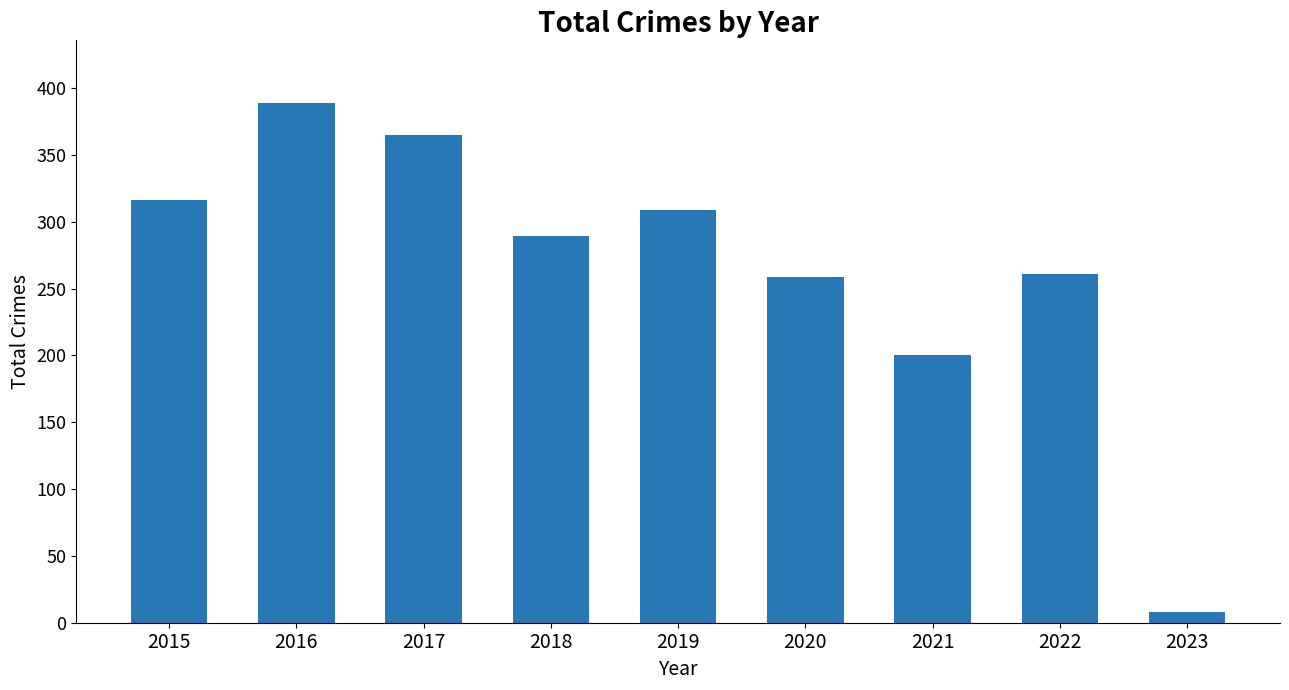

Which label corresponds to the smallest value in the chart?

2023